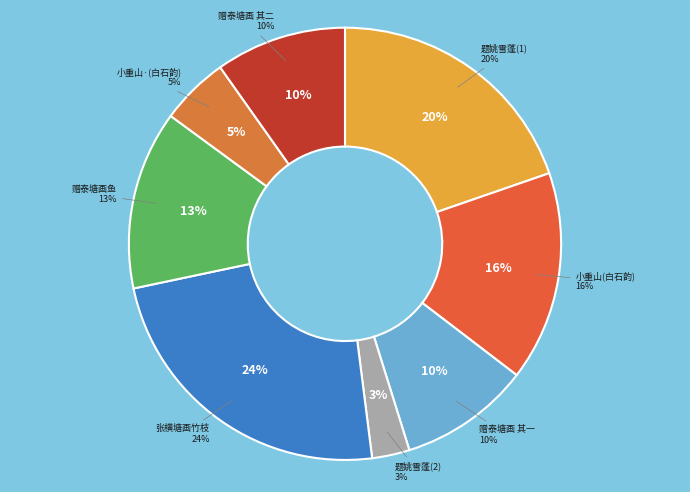

Is there any slice that represents more than half of the pie?

No